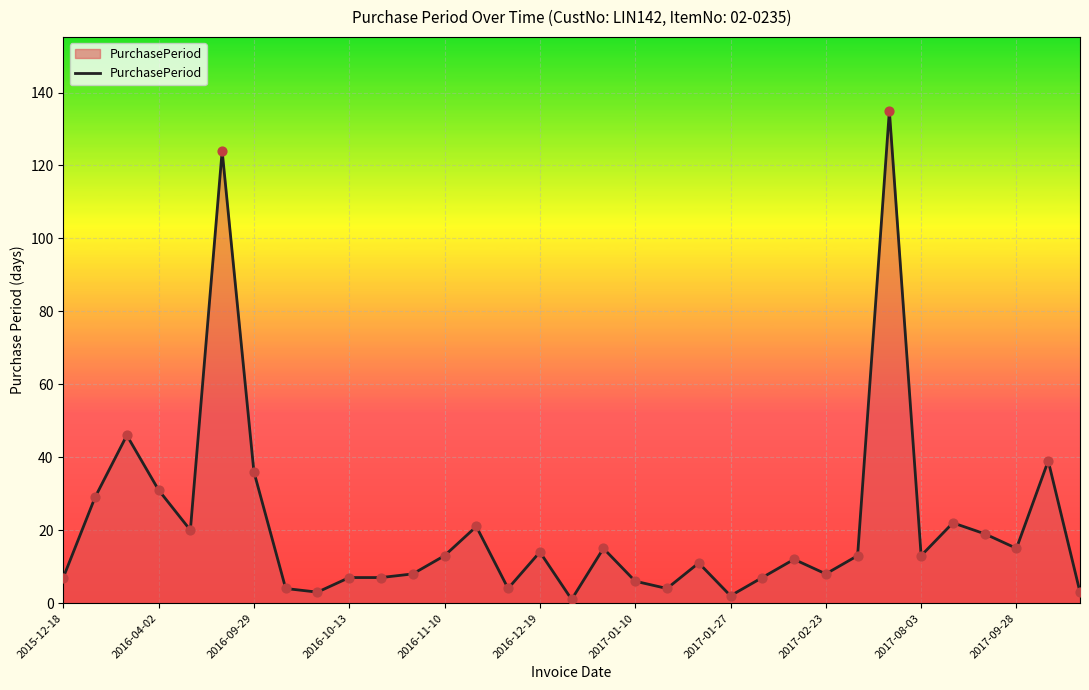

What is the greatest value displayed?

135